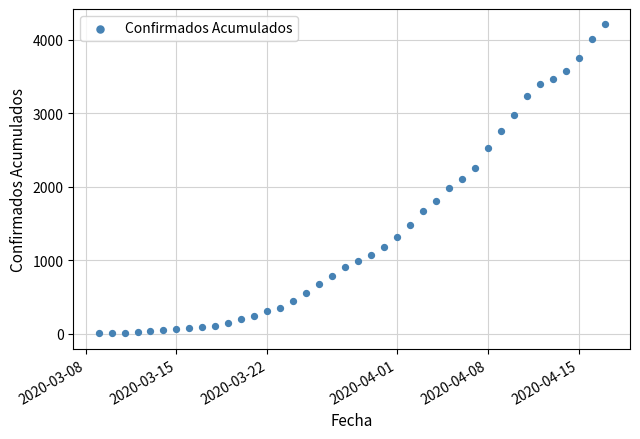

What is the range of Y values (max minus min)?

4209